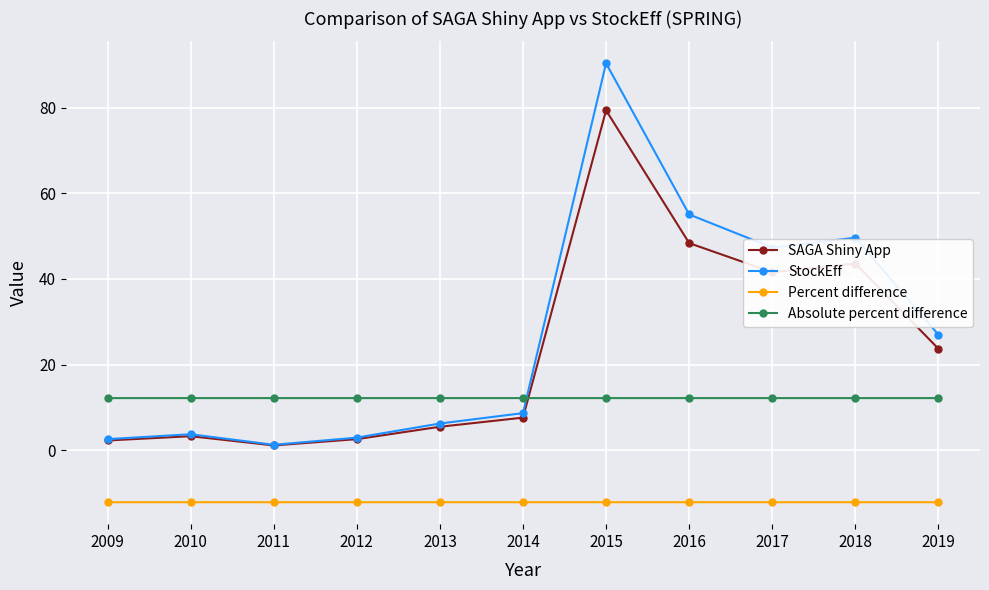

Is it true that SAGA Shiny App equals 30.2 at 2018?

False